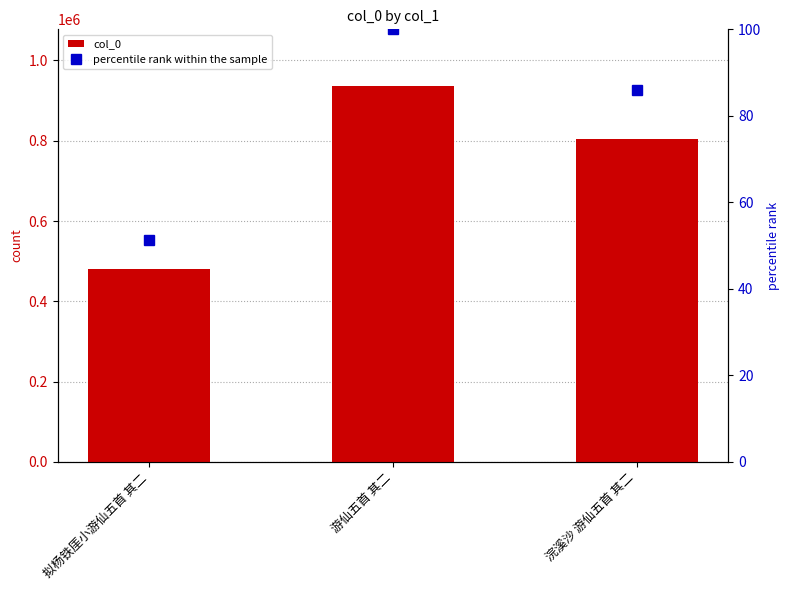

Reading left to right, list all the values displayed in this chart.

col_0: 480079.0	937053.0	805274.0
percentile rank within the sample: 51.2	100.0	85.9